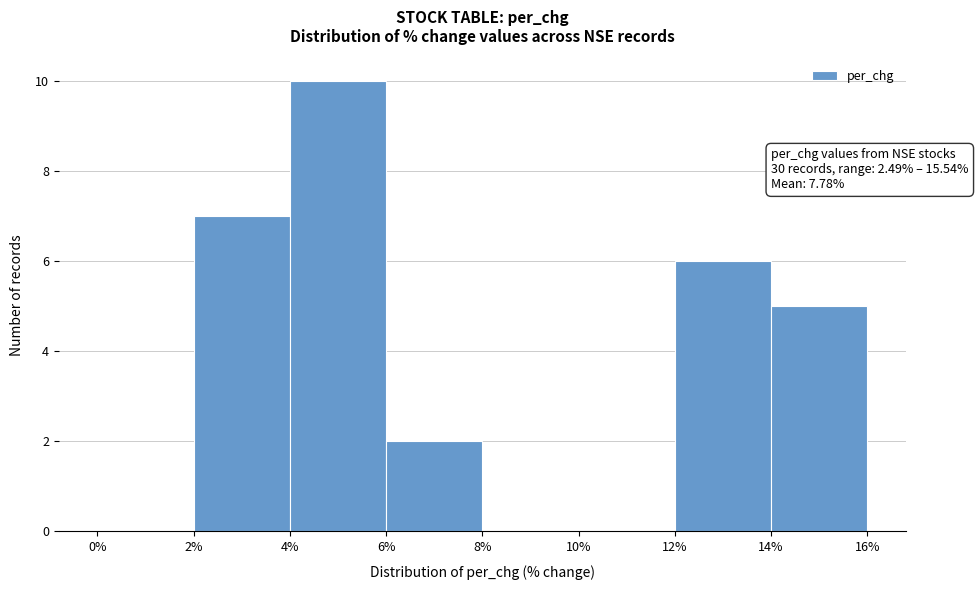

Which range on the x-axis has the tallest bar?

4% to 6%